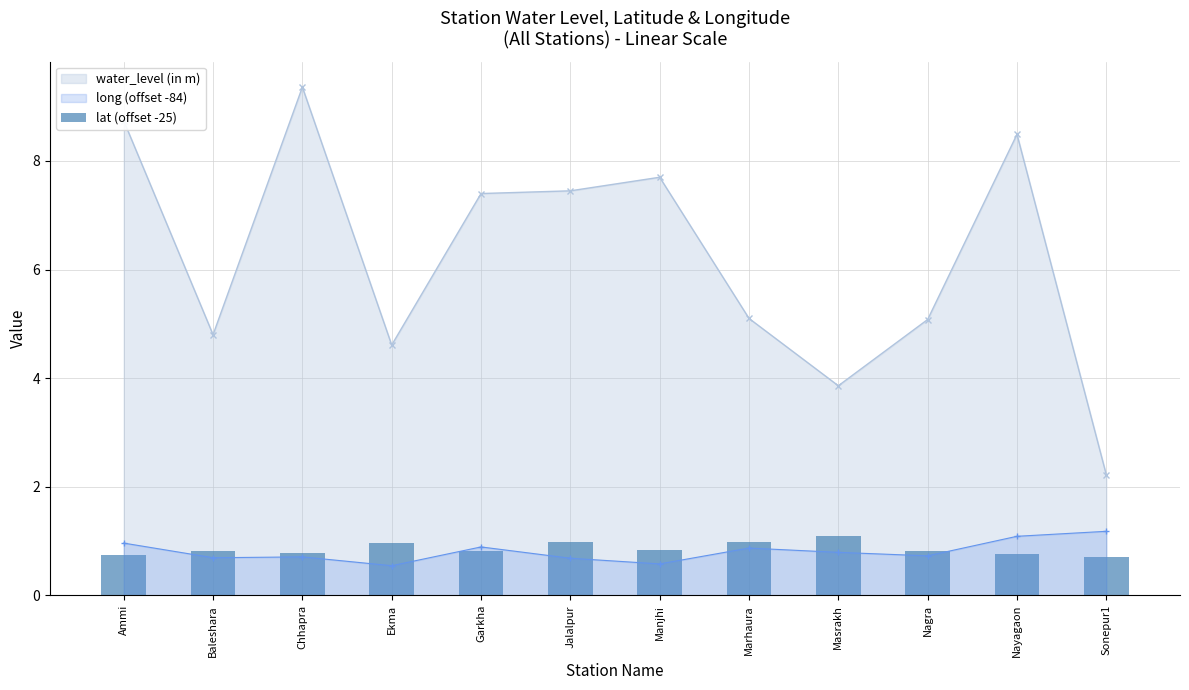

What is the value of the 2nd bar from the left?

0.8